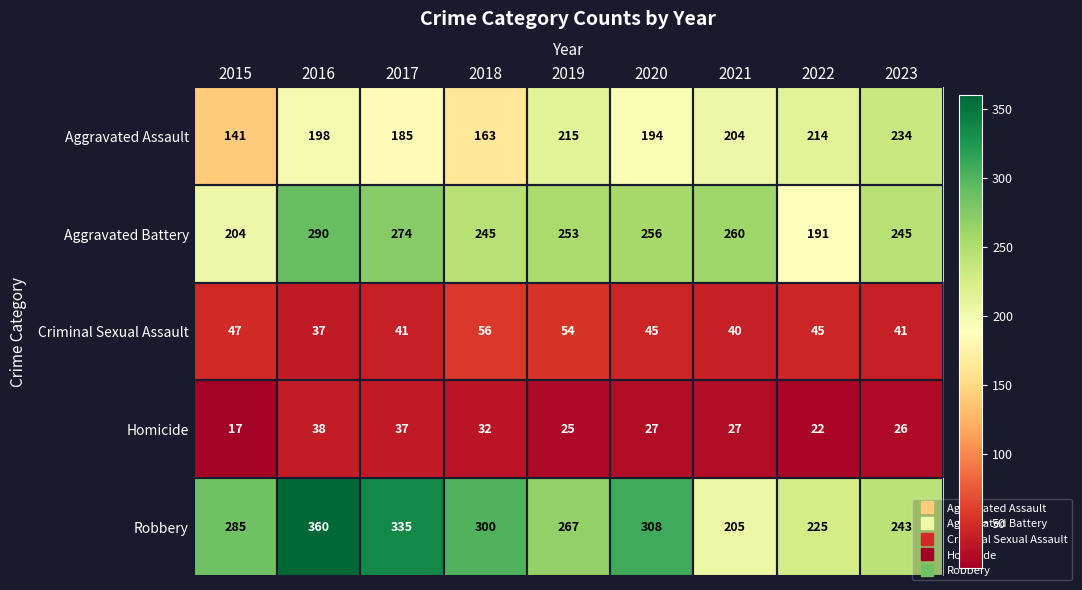

What is the total value across all series at 2018?

796